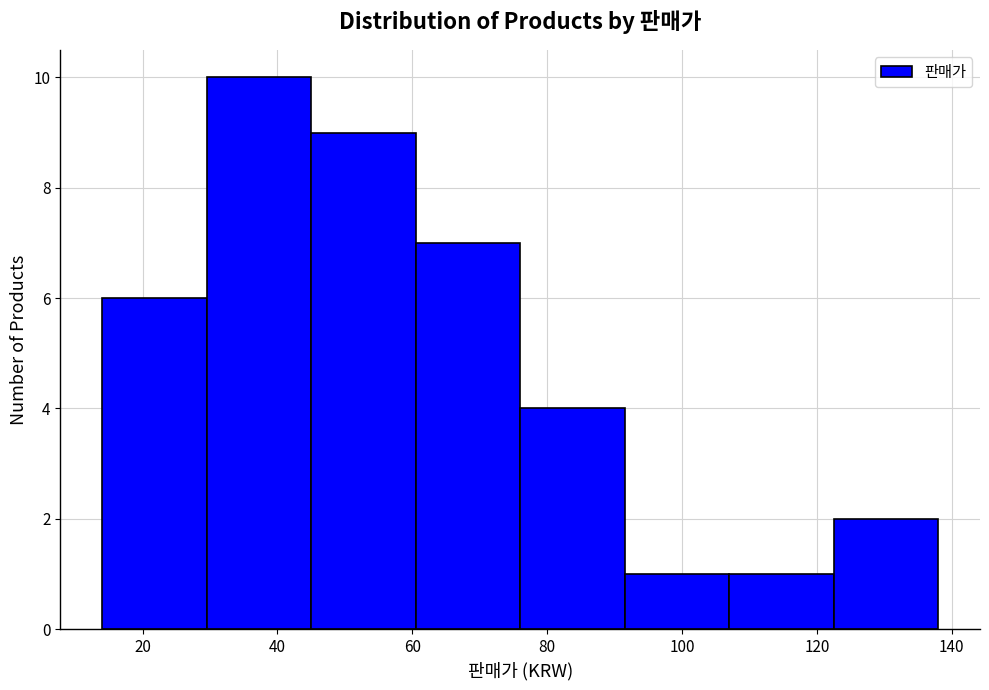

Reading left to right, list every bar in this chart as the range it spans on the x-axis followed by its height. Neither the bar edges nor the heights are printed on the chart, so give them approximately, as read against the axes.

14.0 to 29.5: 6
29.5 to 45.0: 10
45.0 to 60.5: 9
60.5 to 76.0: 7
76.0 to 91.5: 4
91.5 to 107.0: 1
107.0 to 122.5: 1
122.5 to 138.0: 2